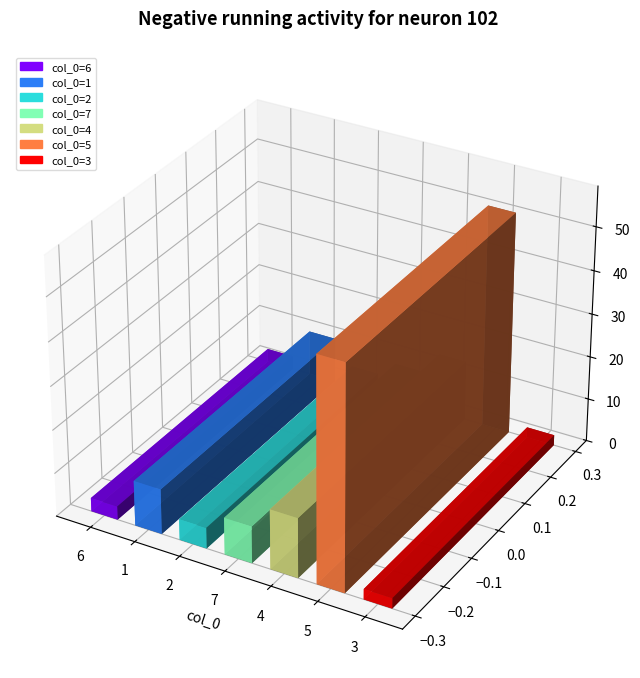

What is the sum of the values at 5 and 1?

61.8